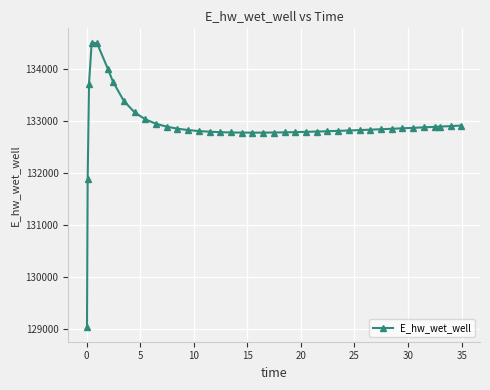

What is the smallest value displayed?

129028.2